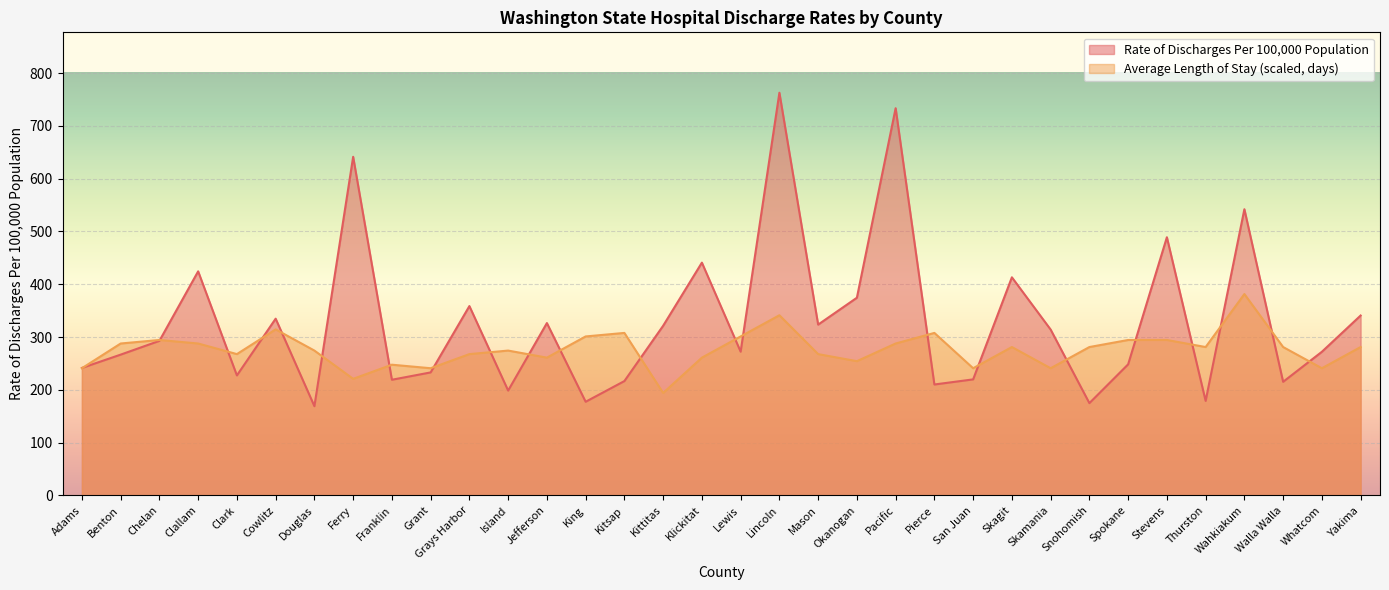

In Average Length of Stay (in days), how many points are lower than both neighbors (excluding endpoints)?

10